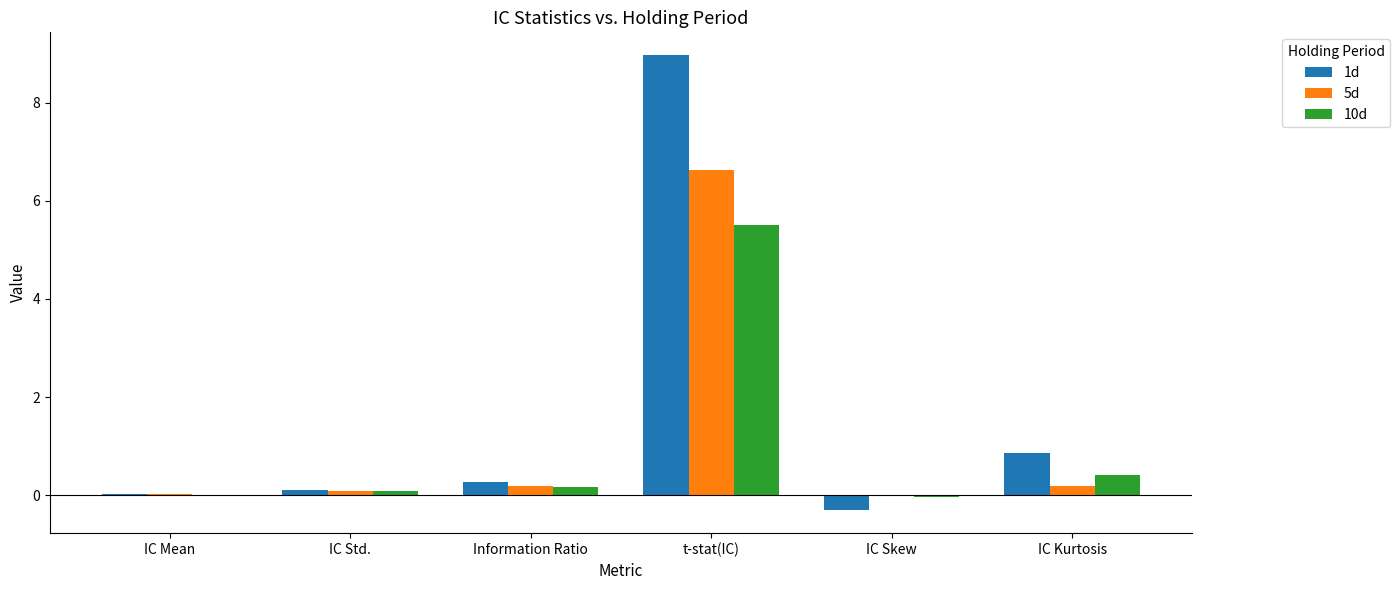

Where is 10d nearest to the value 2?

IC Kurtosis